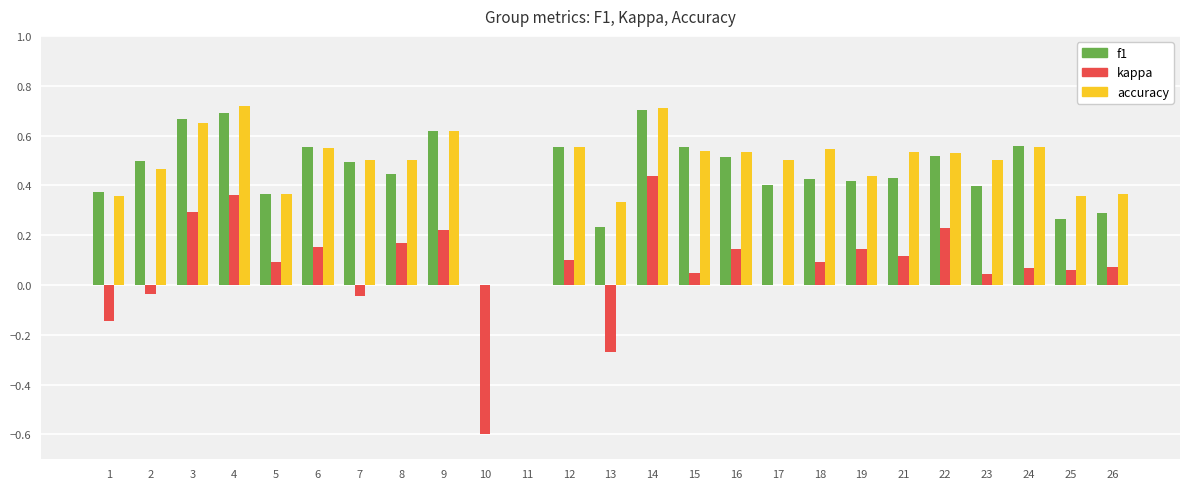

Which series changed the most between 2 and 10?

kappa